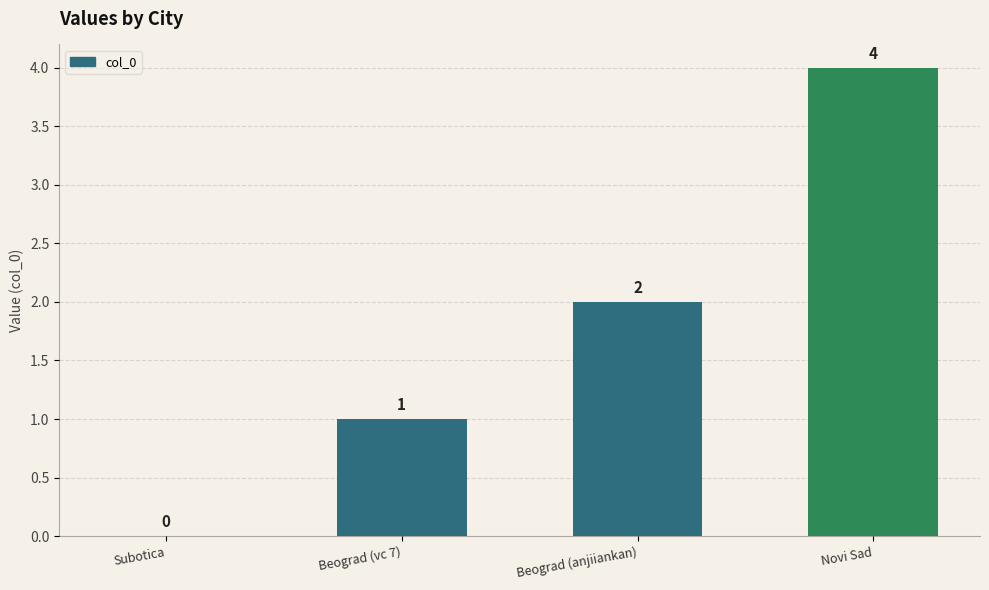

Are the bars horizontal?

No